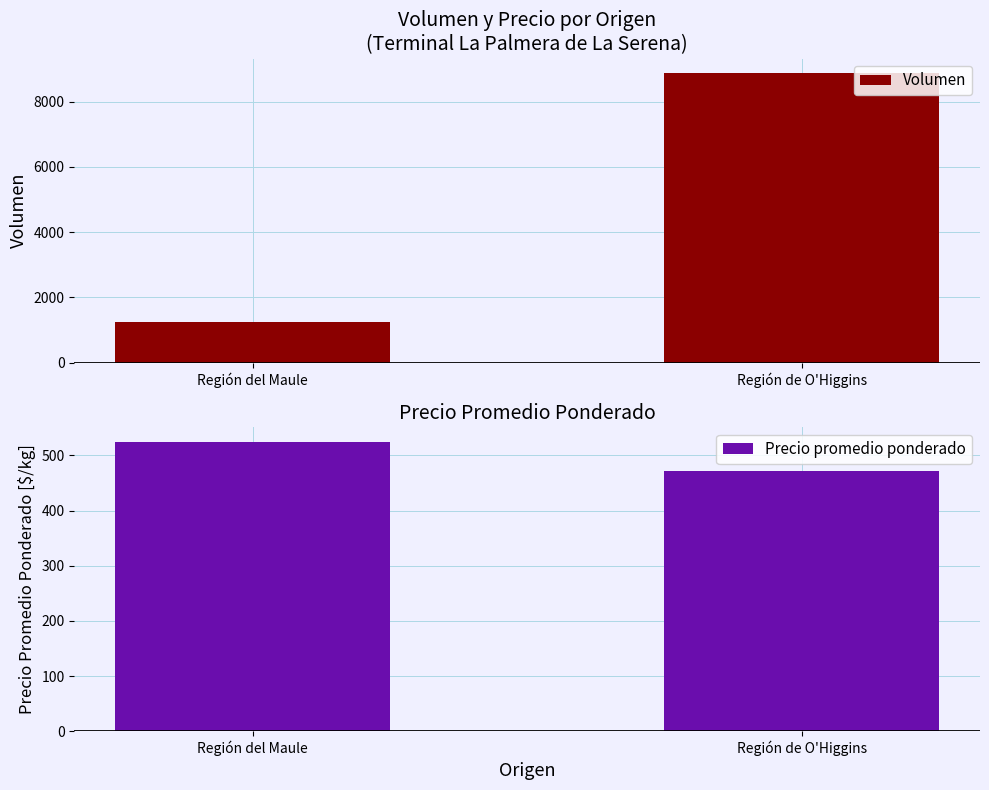

True or false: Precio promedio ponderado has a value of 471 at Región de O'Higgins.

True